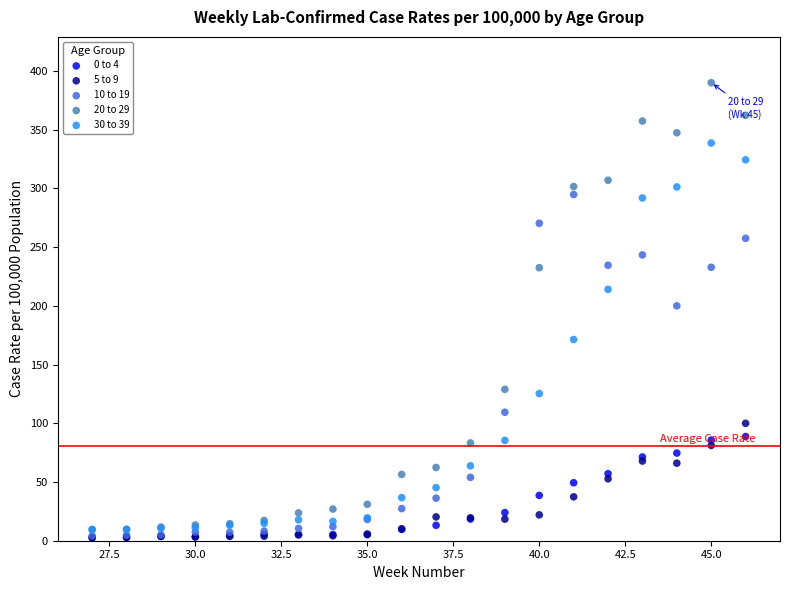

Which series has the widest spread of Y values?

20 to 29